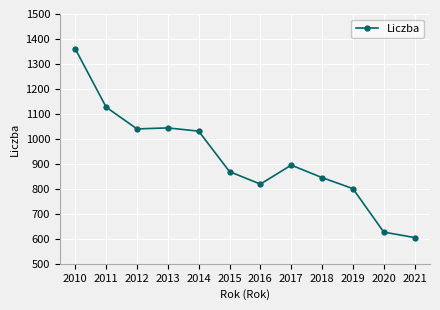

What is the greatest value displayed?

1360